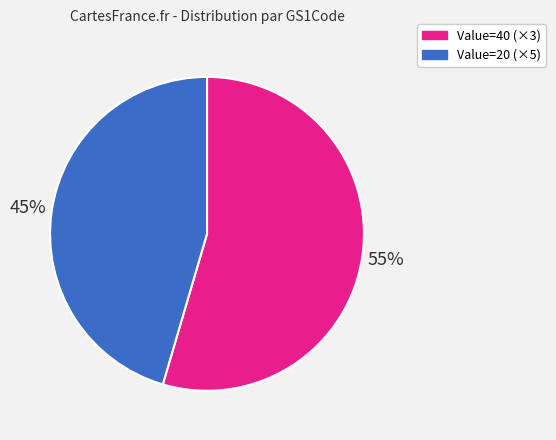

Is there a majority slice in this chart?

Yes